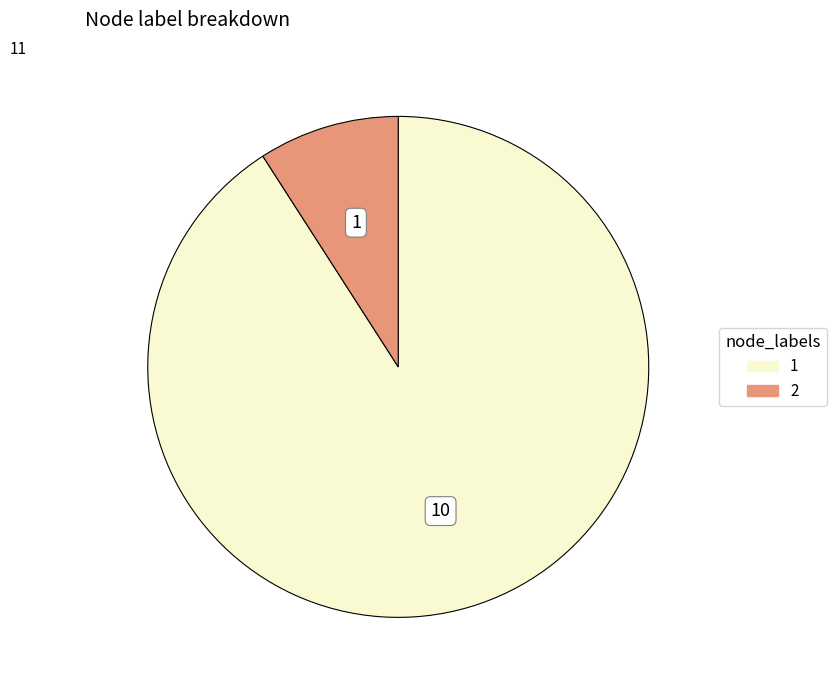

Is there any slice that represents more than half of the pie?

Yes